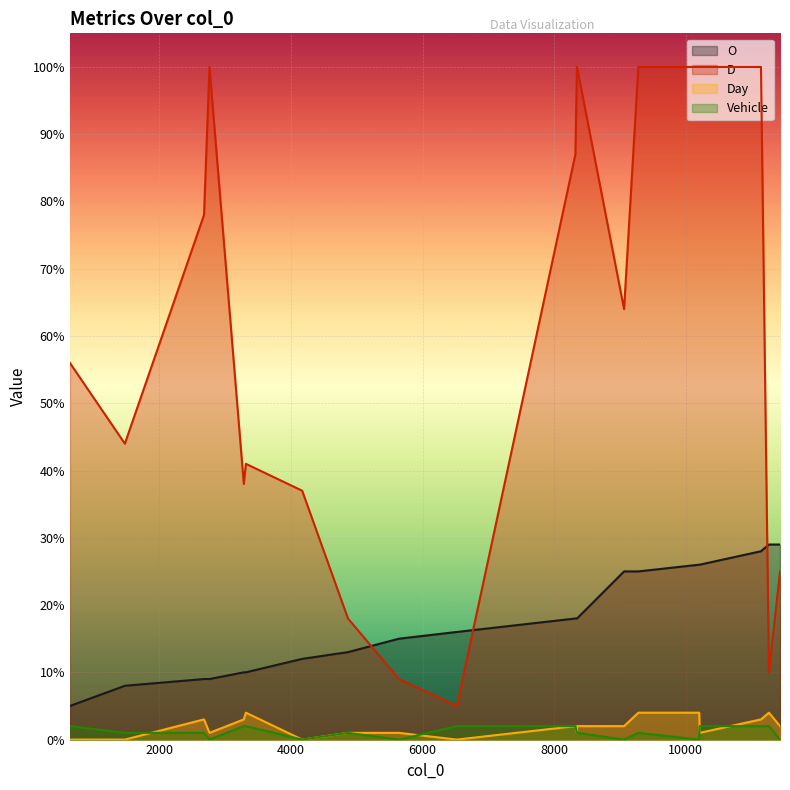

What is the sum of all O values?

349